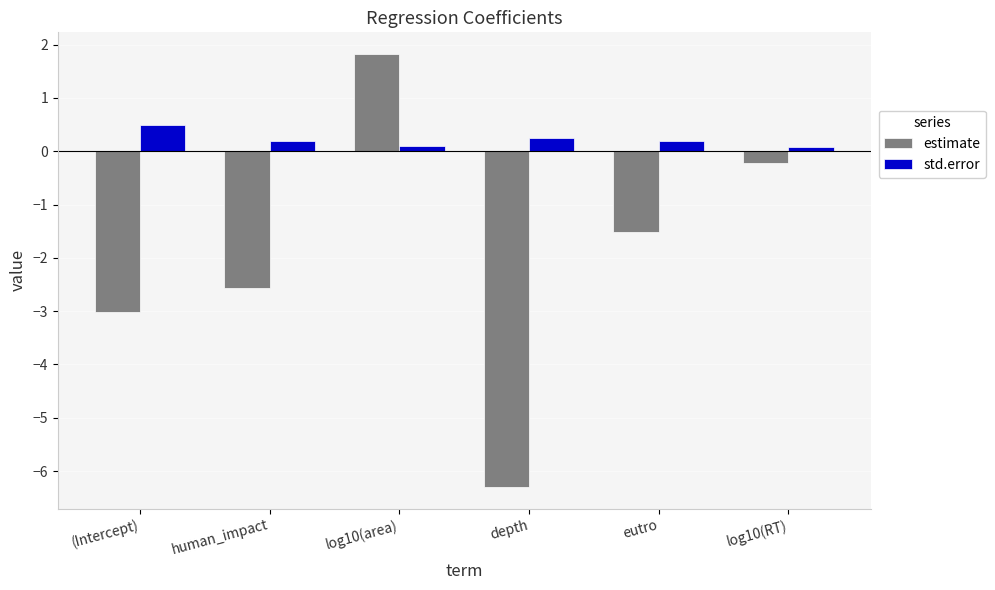

Which category has the highest value across all series?

log10(area)